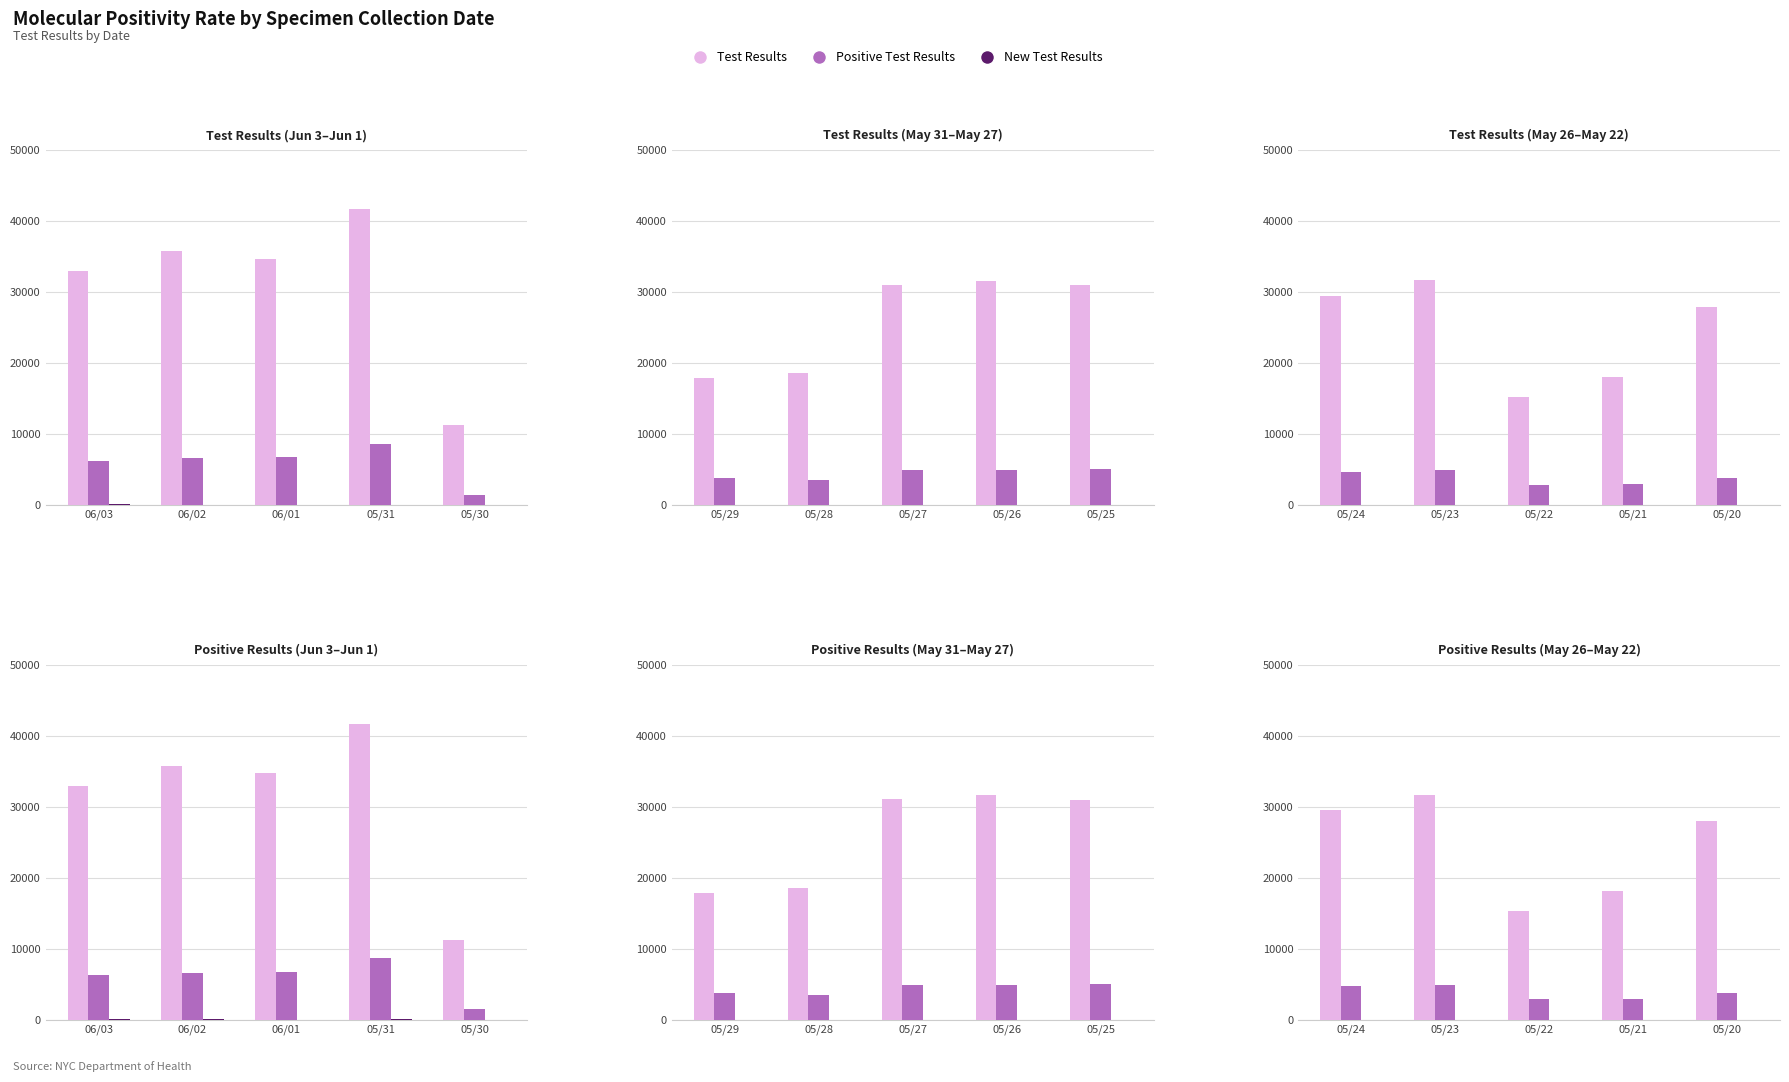

At which label does New Test Results reach its peak?

05/24